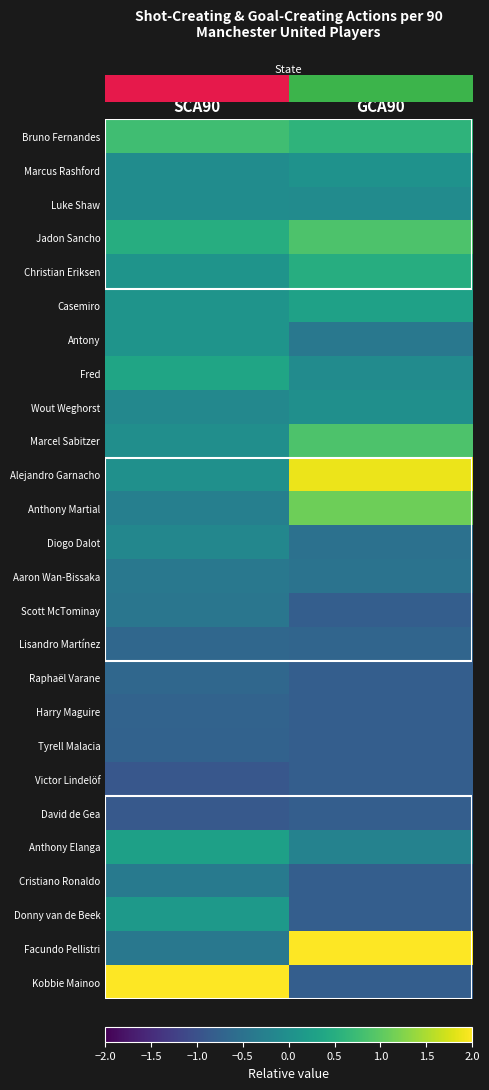

Which has a higher value, GCA90 or SCA90?

SCA90